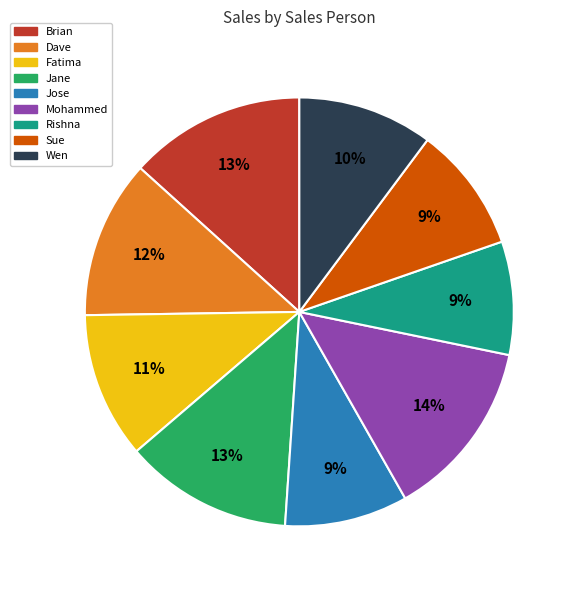

How many segments does this pie chart have?

9